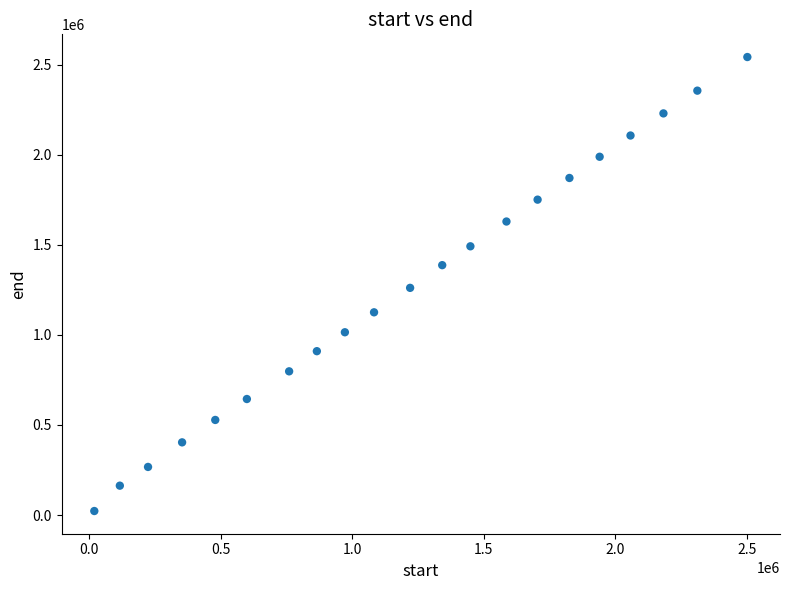

What is the range of Y values (max minus min)?

2519769